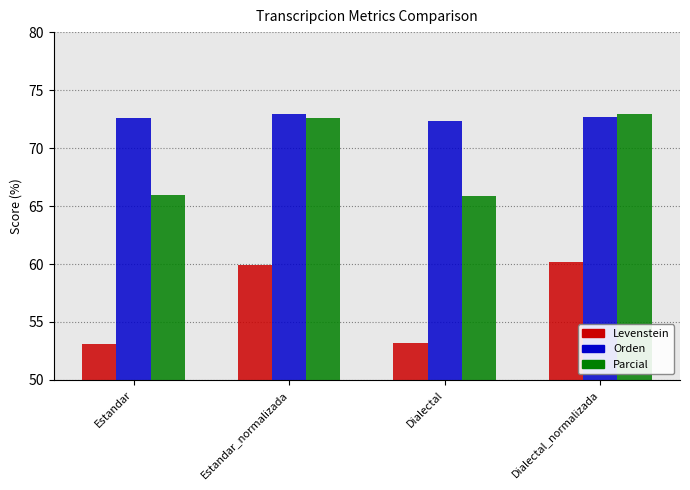

What is the maximum value for Levenstein?

60.1